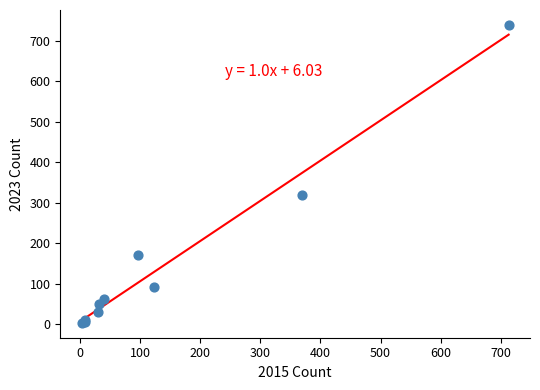

What Y value in the scatter plot is closest to 371?

319